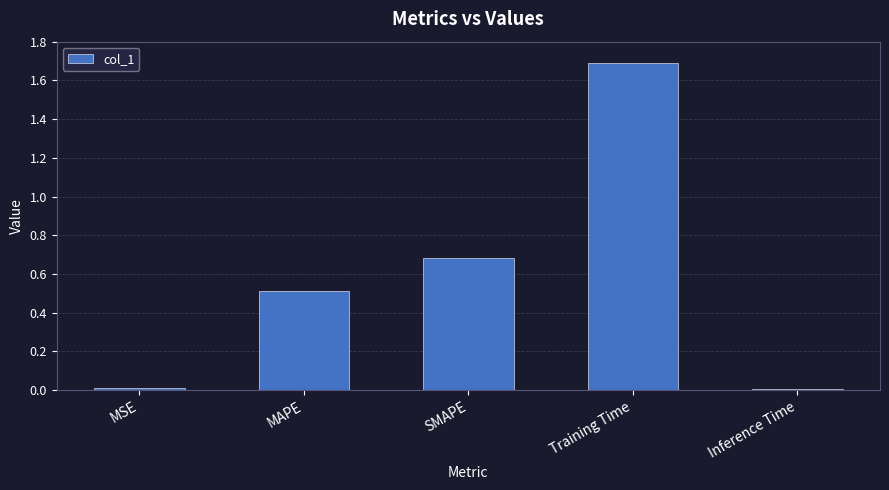

What position from the right is SMAPE?

3